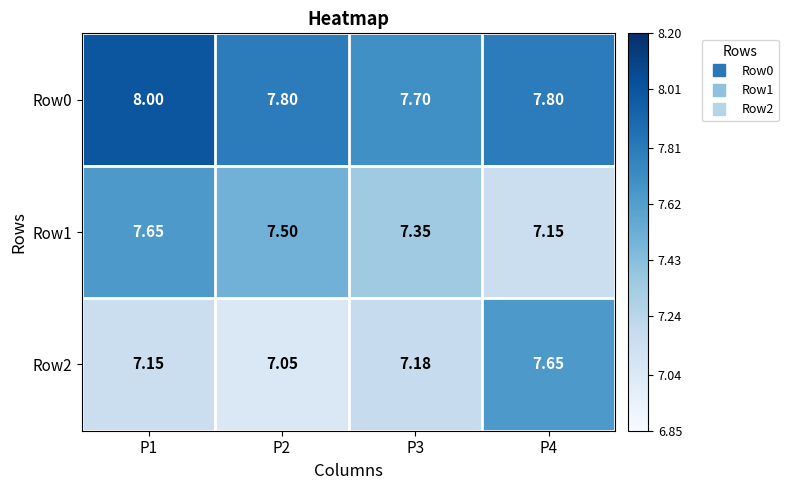

Is the value of Row0 at P1 greater than the value of Row1 at P3?

Yes